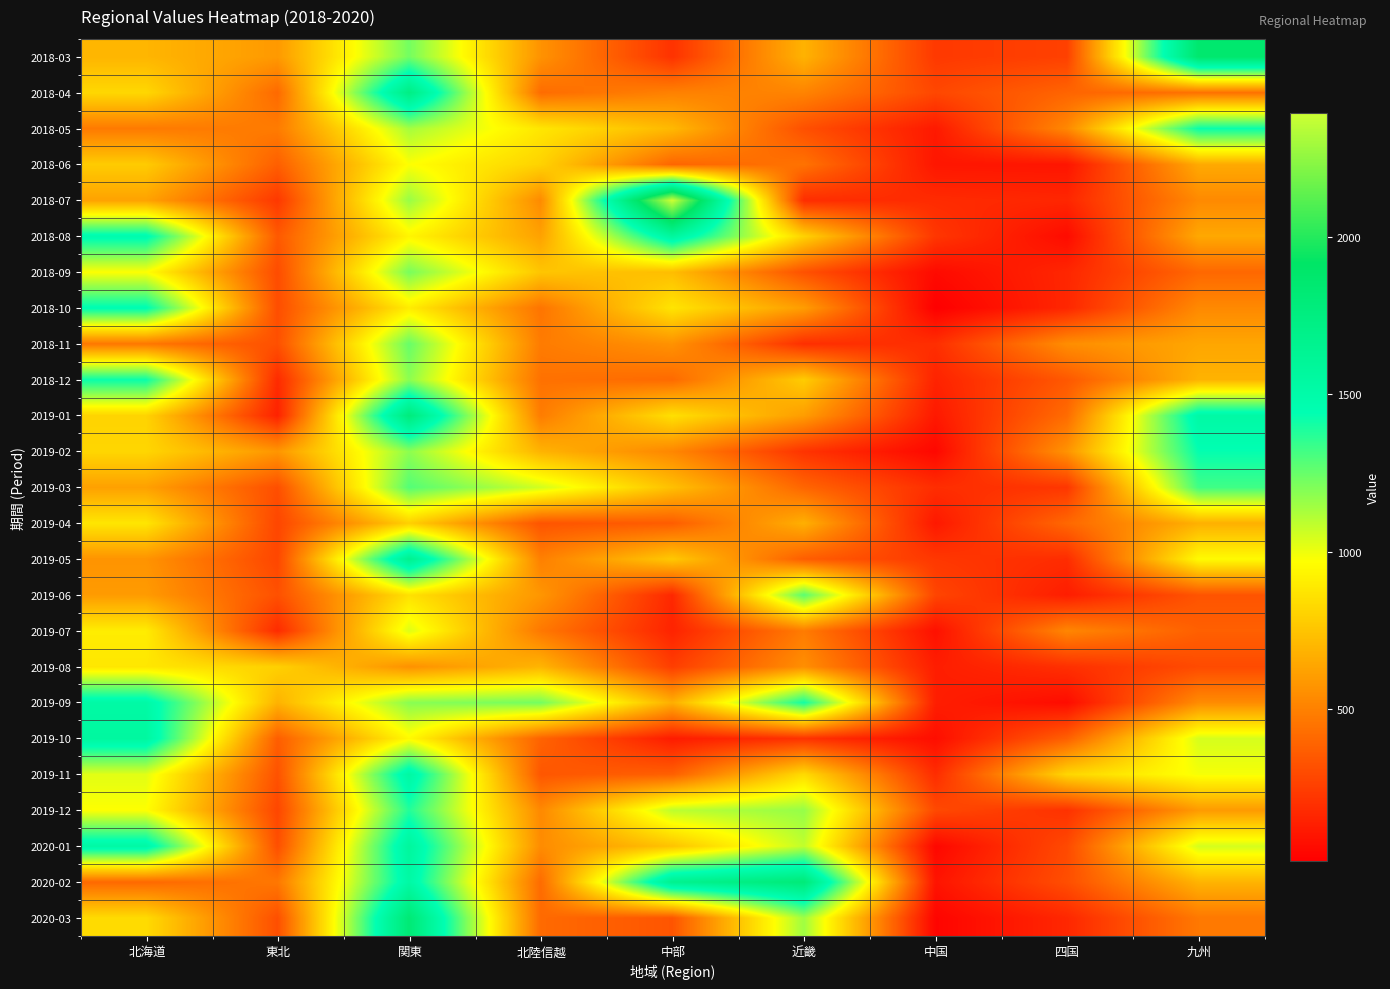

Which label corresponds to the smallest value in the chart?

中国